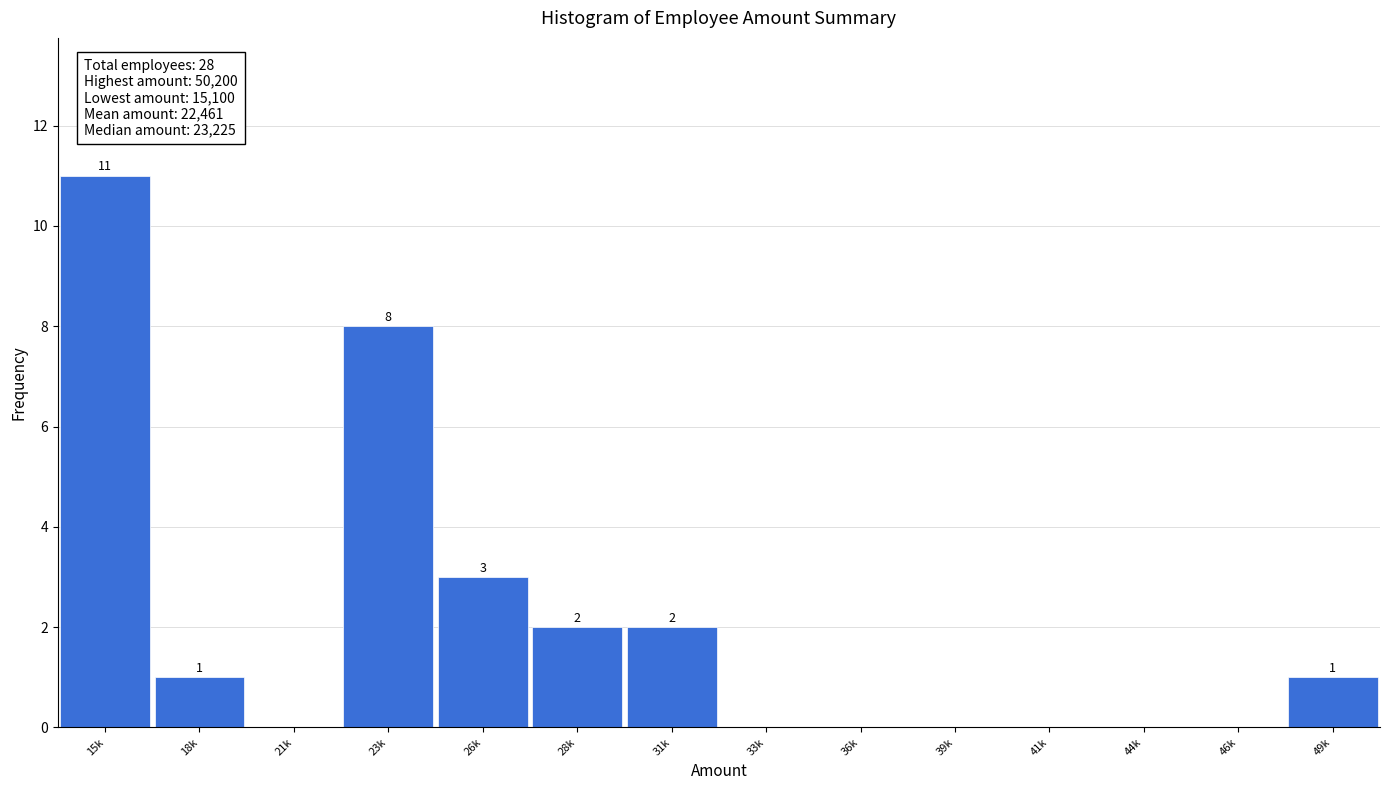

Reading left to right, transcribe all the data shown in this chart.

15k=11	18k=1	21k=0	23k=8	26k=3	28k=2	31k=2	33k=0	36k=0	39k=0	41k=0	44k=0	46k=0	49k=1